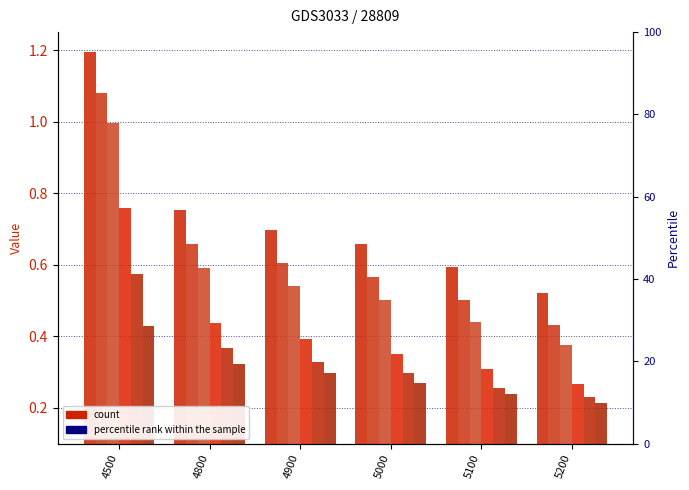

Is it true that 243 equals 0.2 at 5100?

True